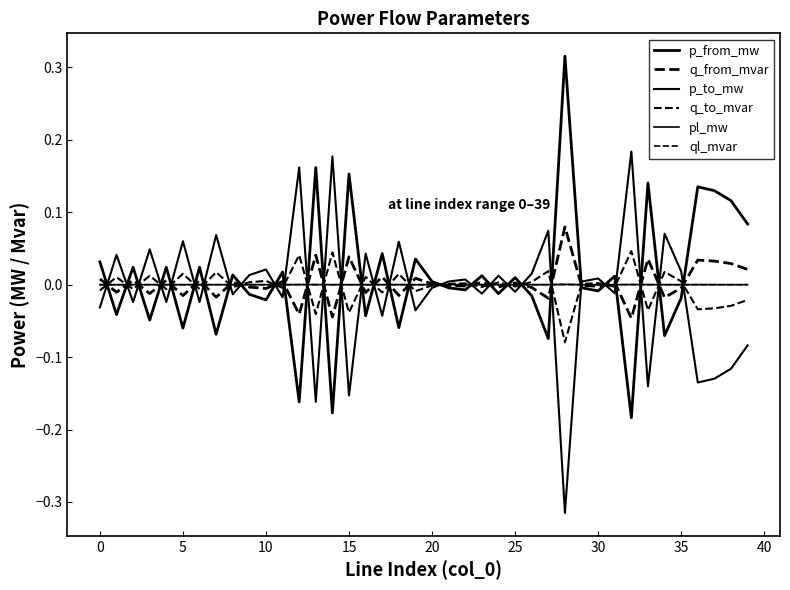

At how many categories does at least one series exceed 0?

40